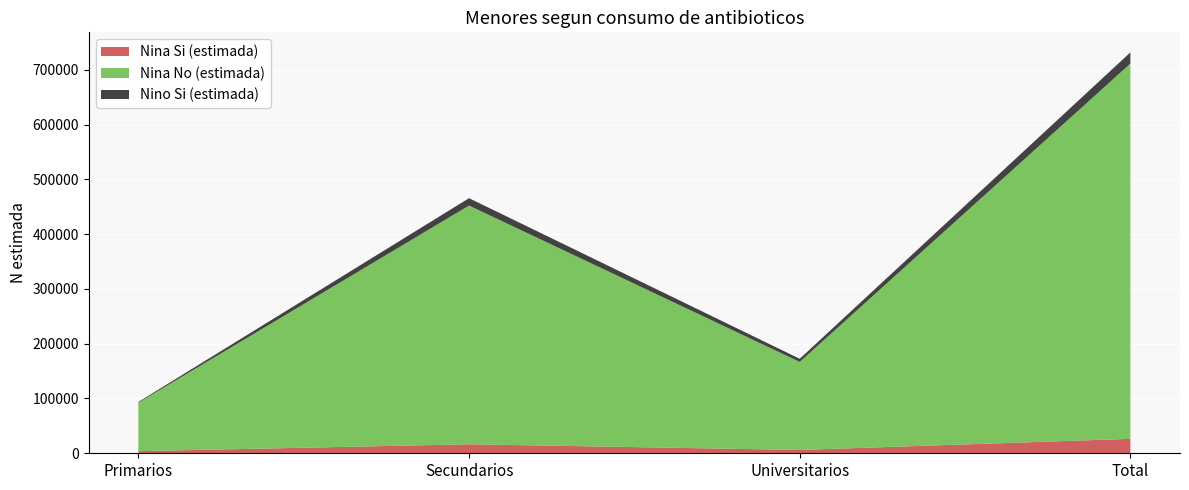

Reading right to left, what are all the values shown in this chart?

Nina_Si_N_estimada: 26375	6077	16464	3834
Nina_No_N_estimada: 685016	160735	435746	88535
Nino_Si_N_estimada: 20465	5679	13482	1304